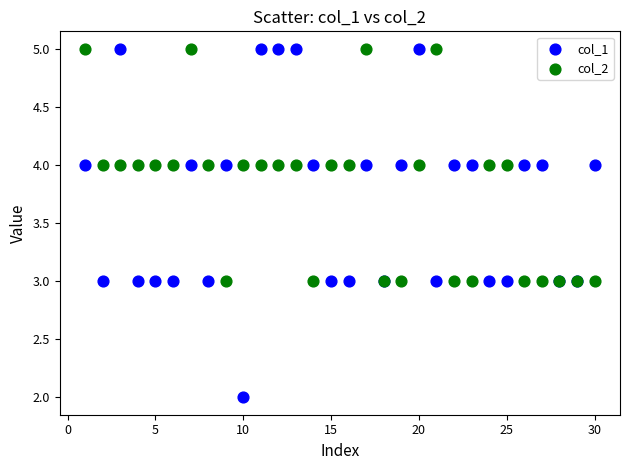

Which series contains the lowest Y value?

col_1